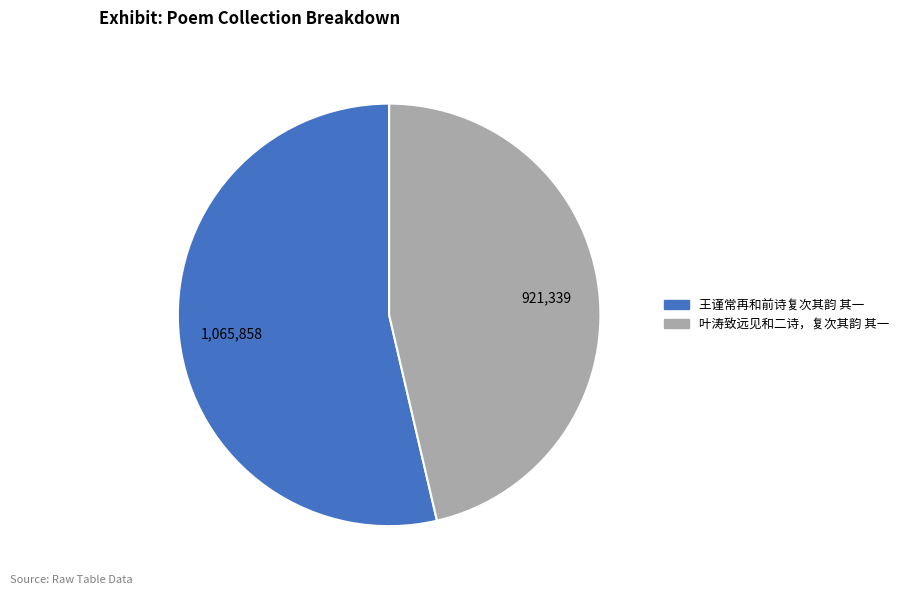

The 叶涛致远见和二诗，复次其韵 其一 slice represents 35% of the pie. True or false?

False